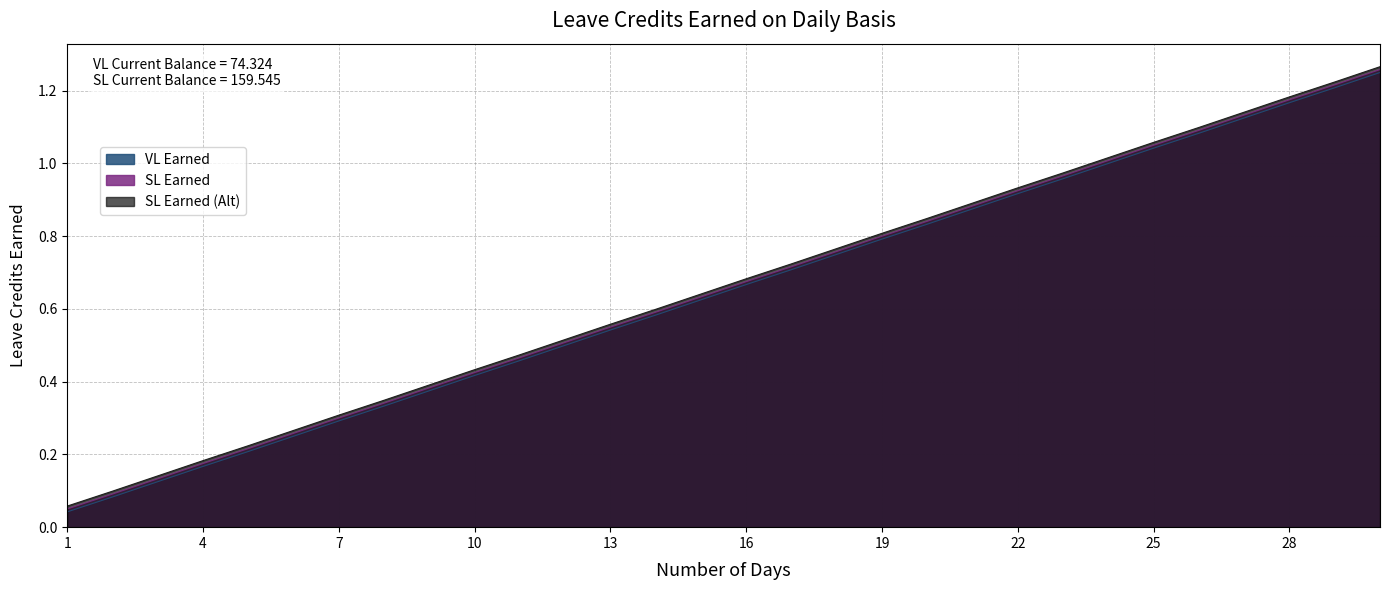

The SL Earned (Alt) series shows 1.3 at 30. True or false?

True